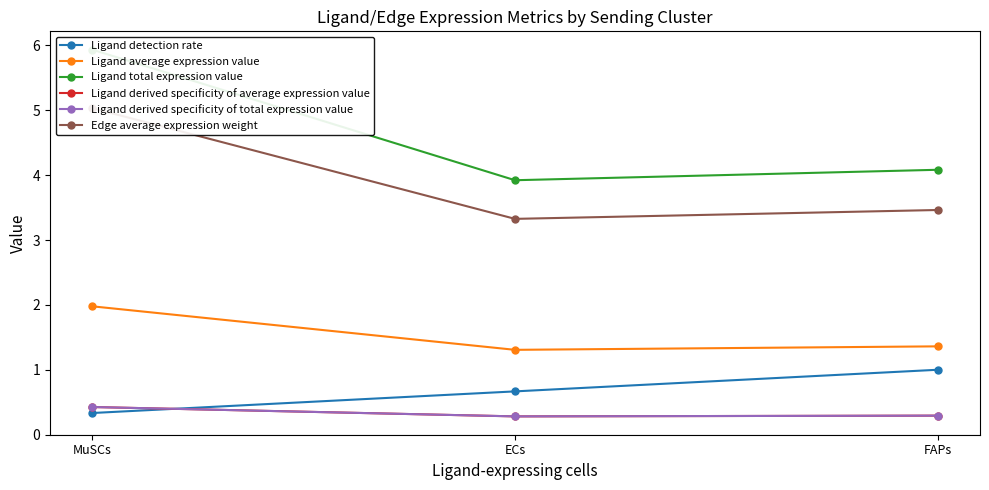

Does the chart display data point markers on the line(s)?

Yes